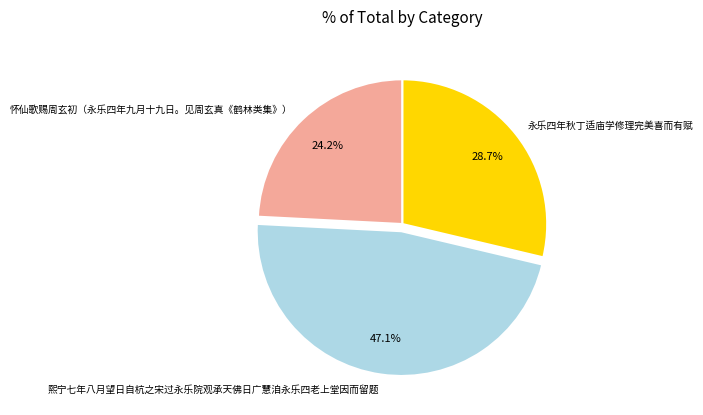

To the nearest percent, what is the difference between the largest and smallest slice percentages?

23%